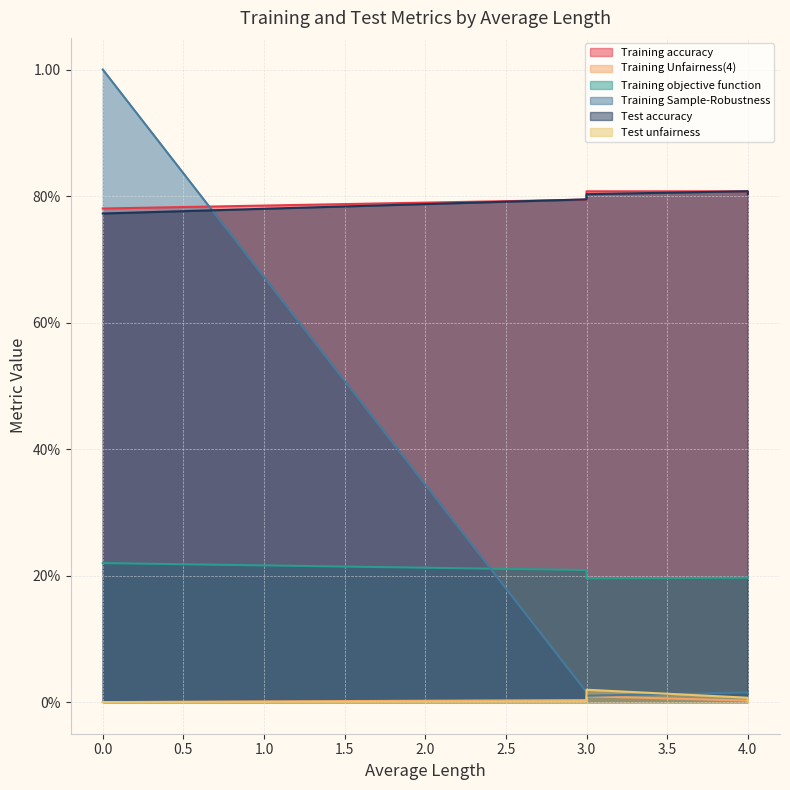

Is it true that Test accuracy equals 0.8 at 4?

True